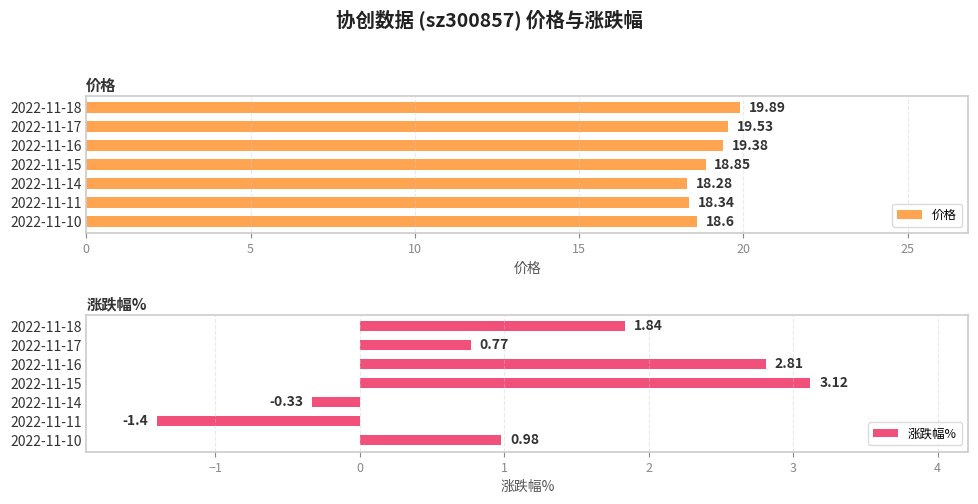

What is the difference between the 涨跌幅% values at 2022-11-11 and 2022-11-15?

4.5